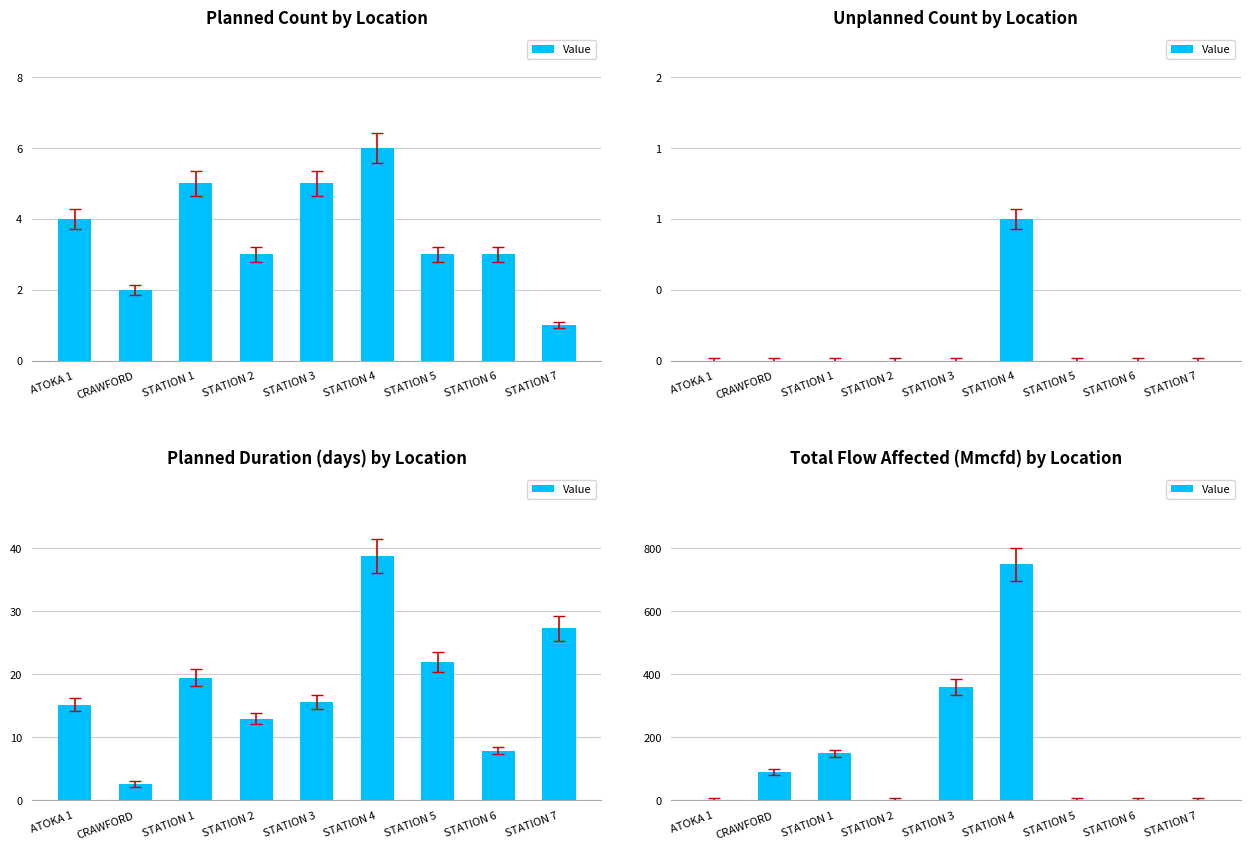

List the labels in order of value, smallest first.

ATOKA 1, STATION 2, STATION 5, STATION 6, STATION 7, CRAWFORD, STATION 1, STATION 3, STATION 4